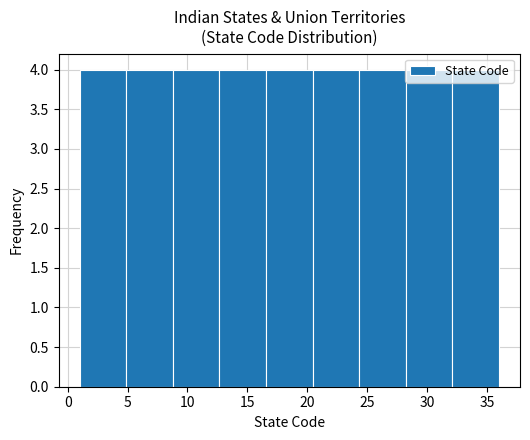

What is the height of the bar covering 5.0 to 9.0 on the x-axis? Neither the bar edges nor the heights are printed on the chart, so give them approximately, as read against the axes.

4